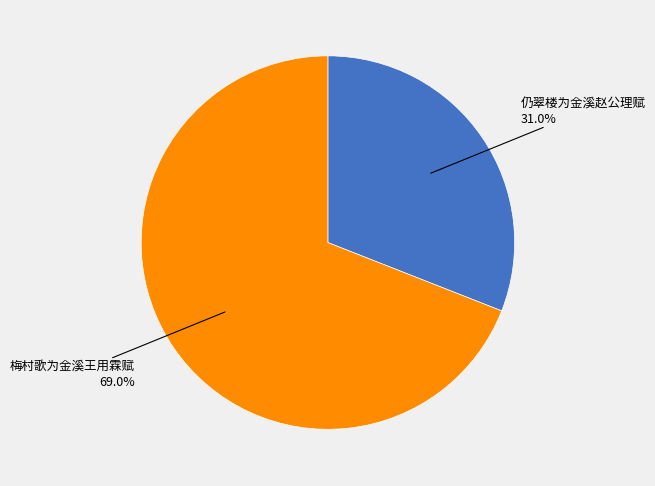

Which has a higher value, 梅村歌为金溪王用霖赋 or 仍翠楼为金溪赵公理赋?

梅村歌为金溪王用霖赋